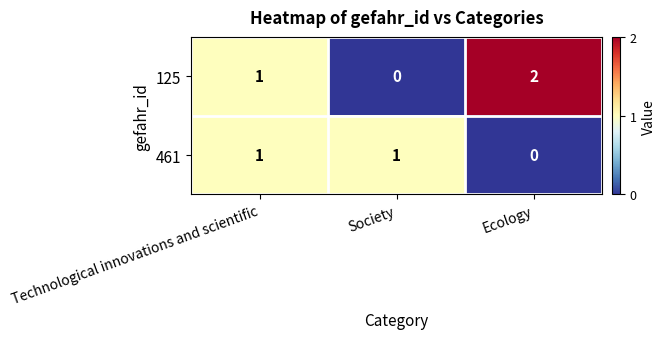

At which category does the chart reach its peak across all series?

Ecology